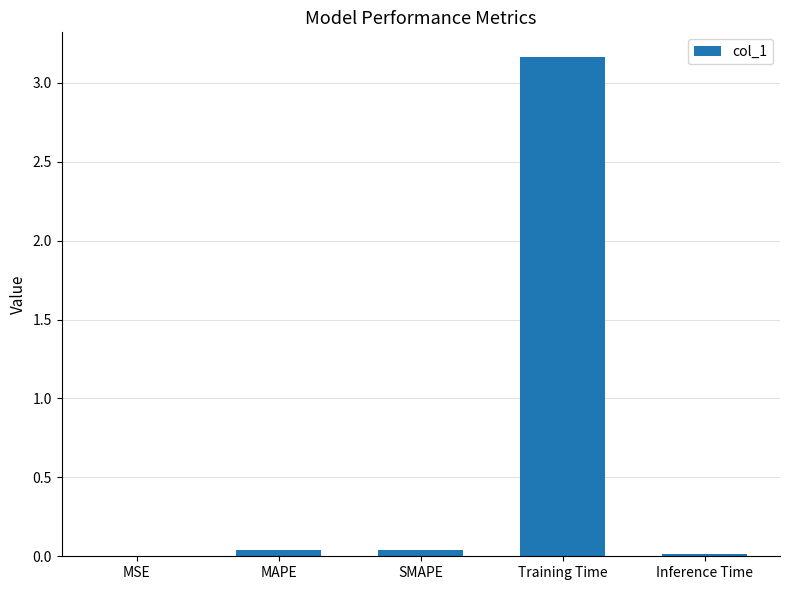

True or false: the data shows 0.0 at SMAPE.

True